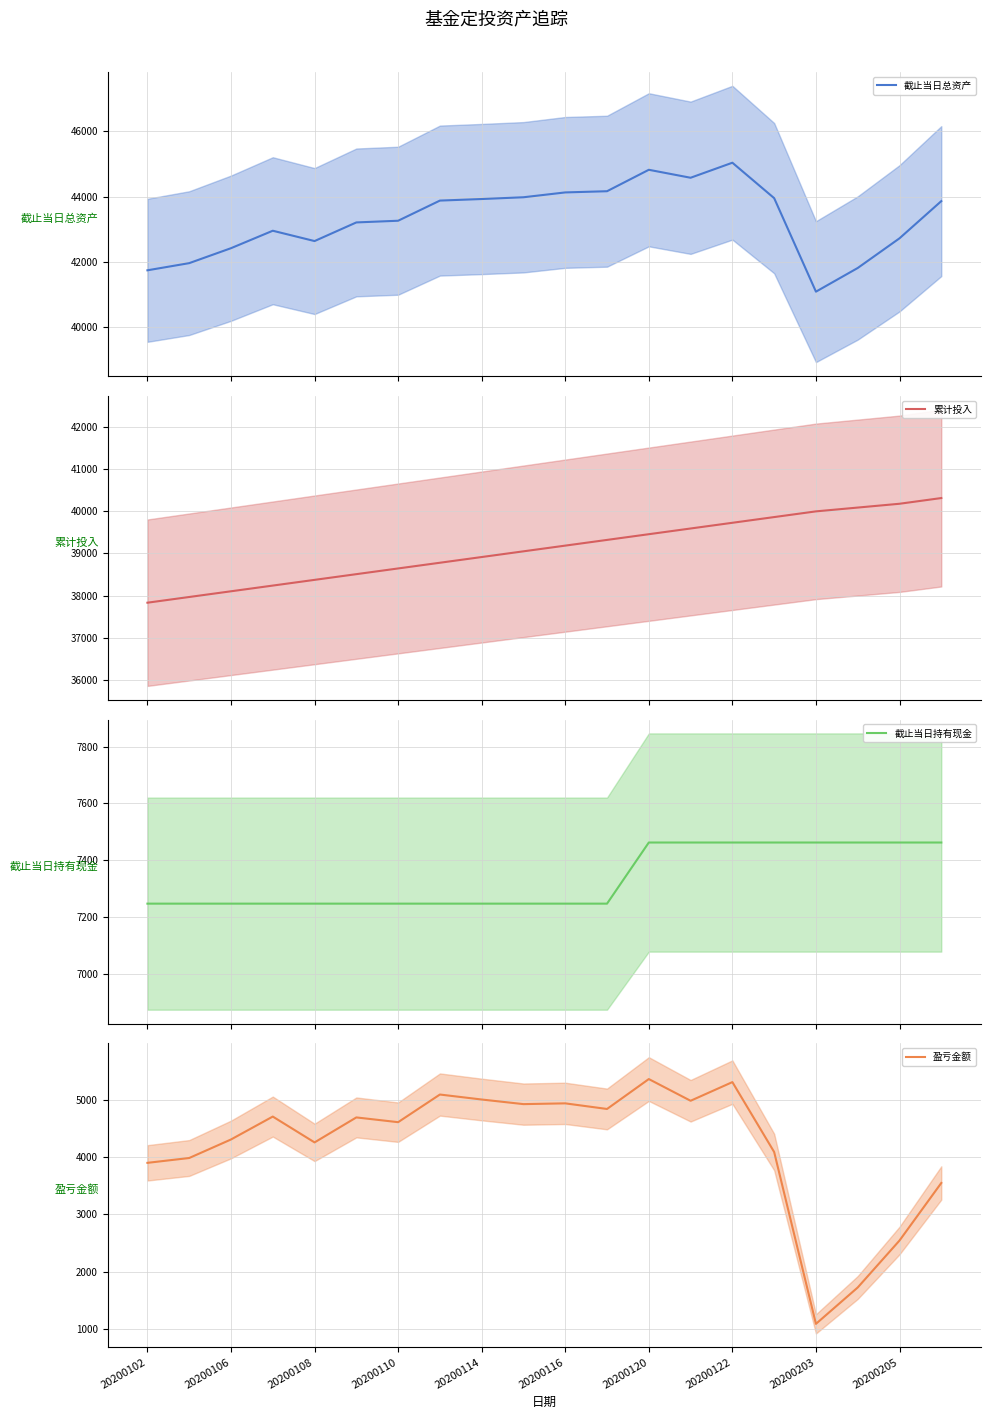

Reading left to right, what are all the values shown in this chart?

截止当日总资产: 41737.0	41956.7	42415.5	42951.2	42634.4	43206.2	43258.1	43876.5	43924.4	43978.7	44127.2	44163.9	44821.9	44577.3	45038.8	43951.5	41081.4	41807.8	42718.8	43860.0
累计投入: 37835.0	37970.0	38105.0	38240.0	38375.0	38510.0	38645.0	38780.0	38915.0	39050.0	39185.0	39320.0	39455.0	39590.0	39725.0	39860.0	39995.0	40085.0	40175.0	40310.0
截止当日持有现金: 7247.8	7247.8	7247.8	7247.8	7247.8	7247.8	7247.8	7247.8	7247.8	7247.8	7247.8	7247.8	7462.7	7462.7	7462.7	7462.7	7462.7	7462.7	7462.7	7462.7
盈亏金额: 3902.0	3986.7	4310.5	4711.2	4259.4	4696.2	4613.1	5096.5	5009.4	4928.7	4942.2	4843.9	5366.9	4987.3	5313.8	4091.5	1086.4	1722.8	2543.8	3550.0